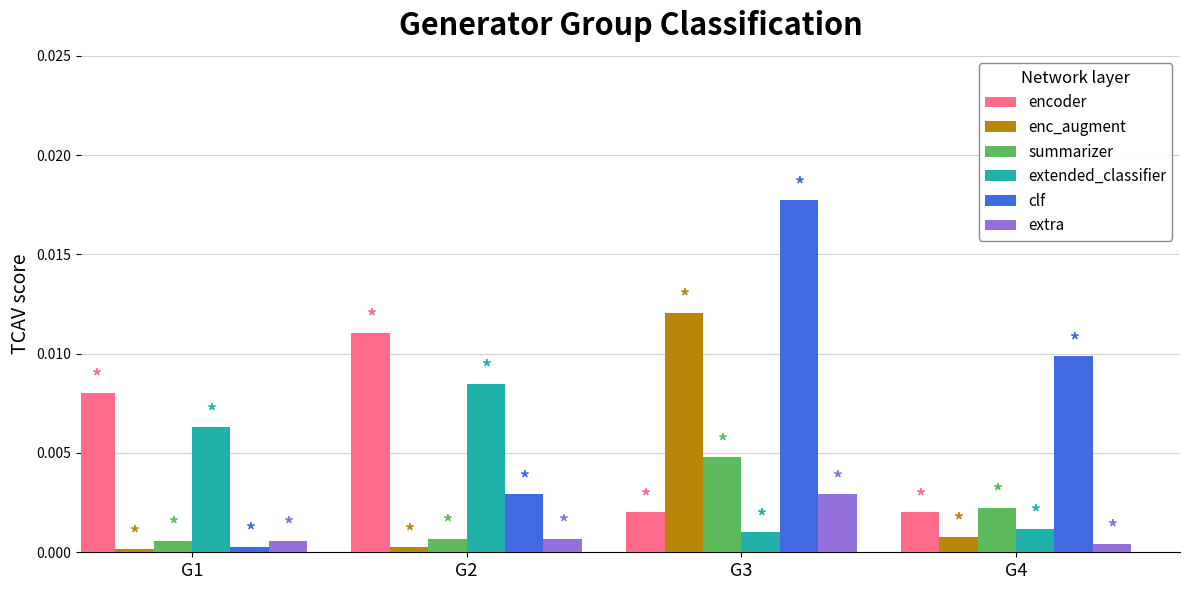

The extended_classifier series shows 0.0 at G2. True or false?

True